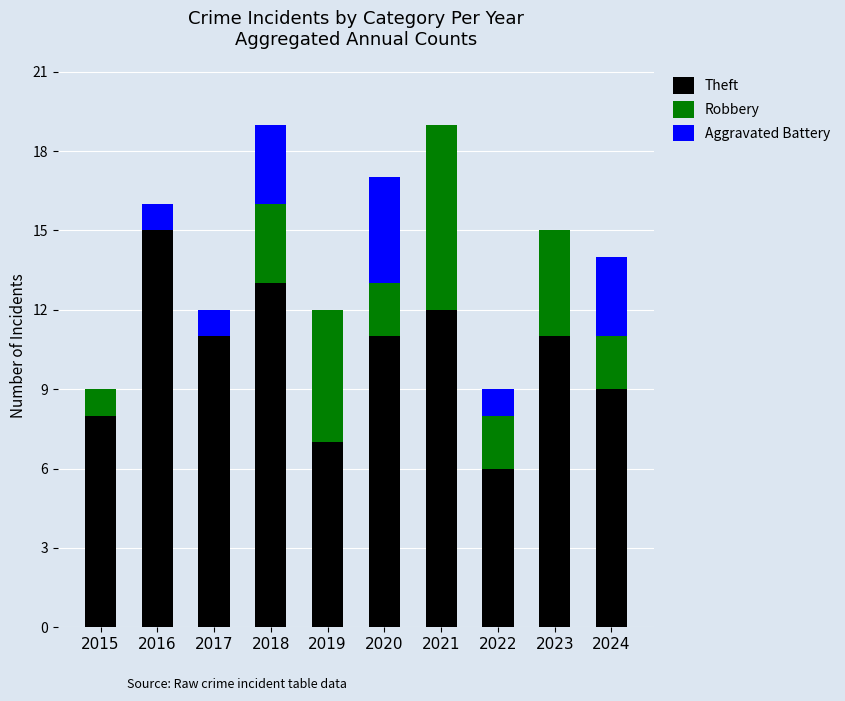

How many distinct data groups are displayed?

3